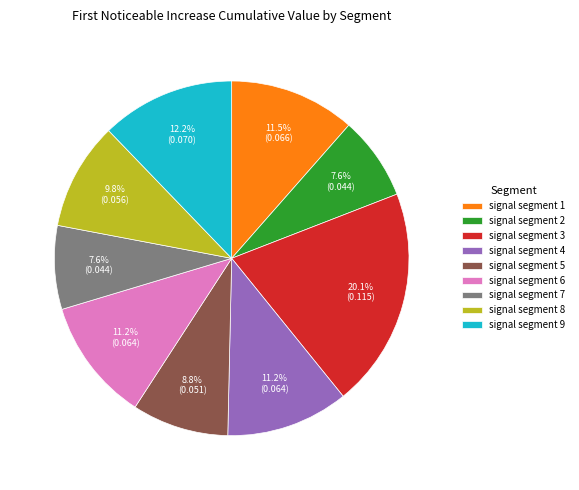

The signal segment 2 slice represents 8% of the pie. True or false?

True